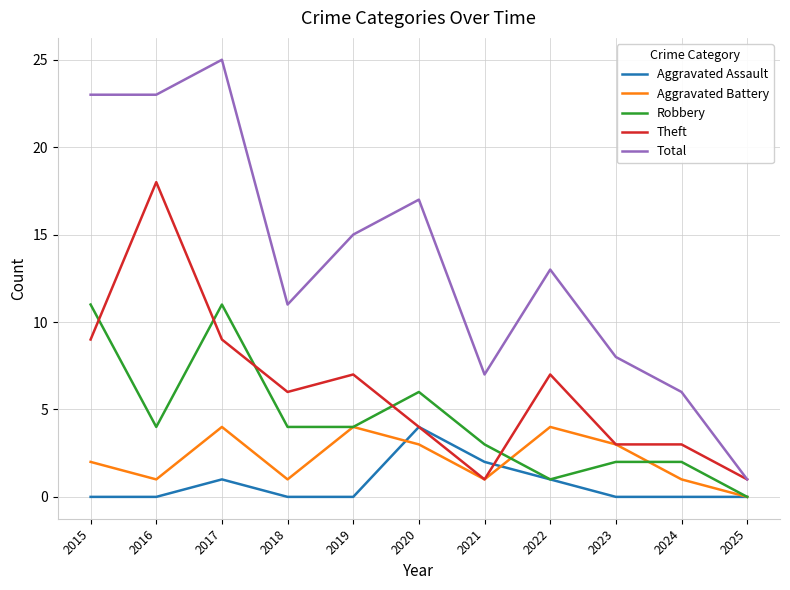

What is the sum of all Aggravated Battery values?

24